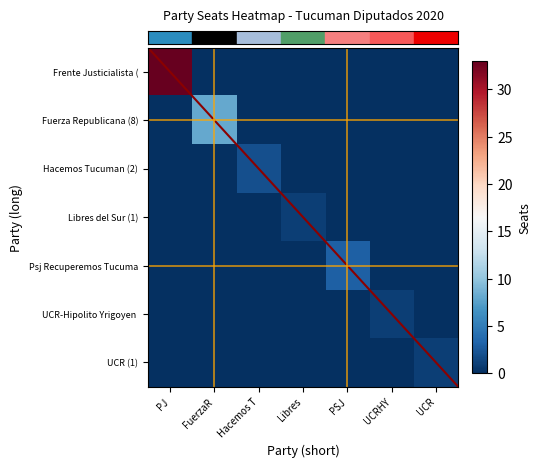

Which has a higher value, PJ or UCRHY?

PJ